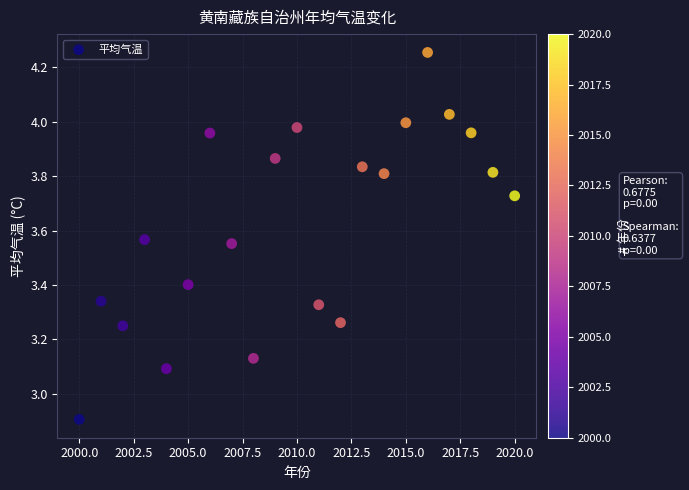

What is the range of Y values (max minus min)?

1.3